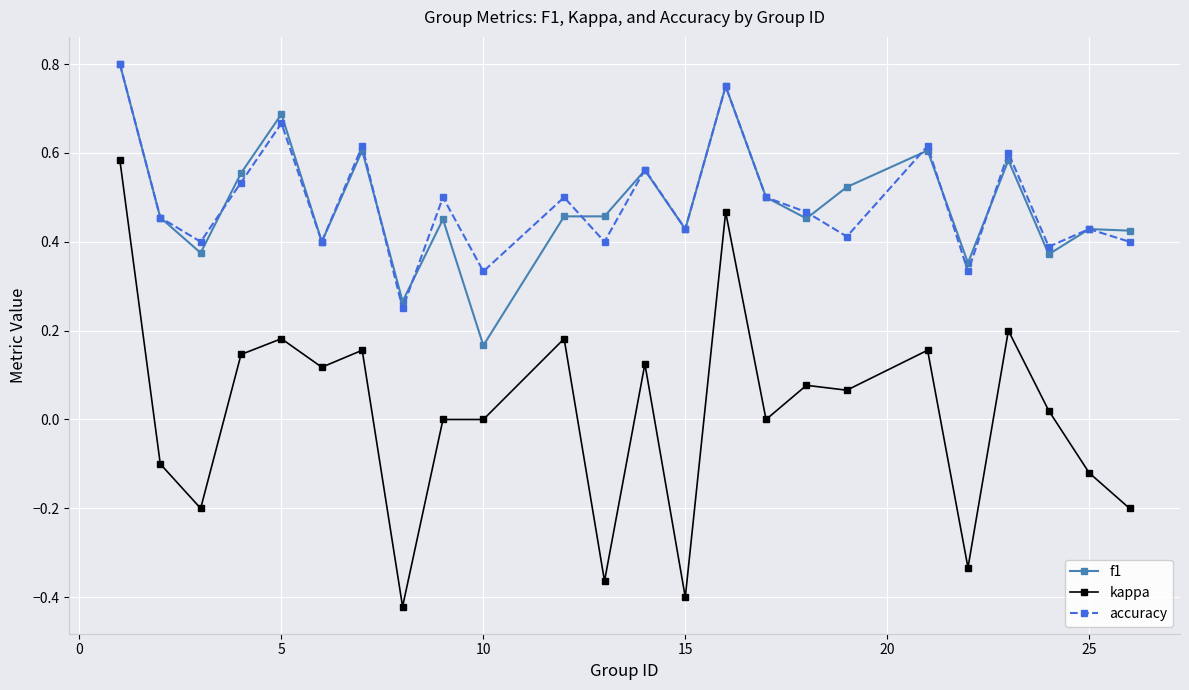

Count the number of categories in the chart.

24